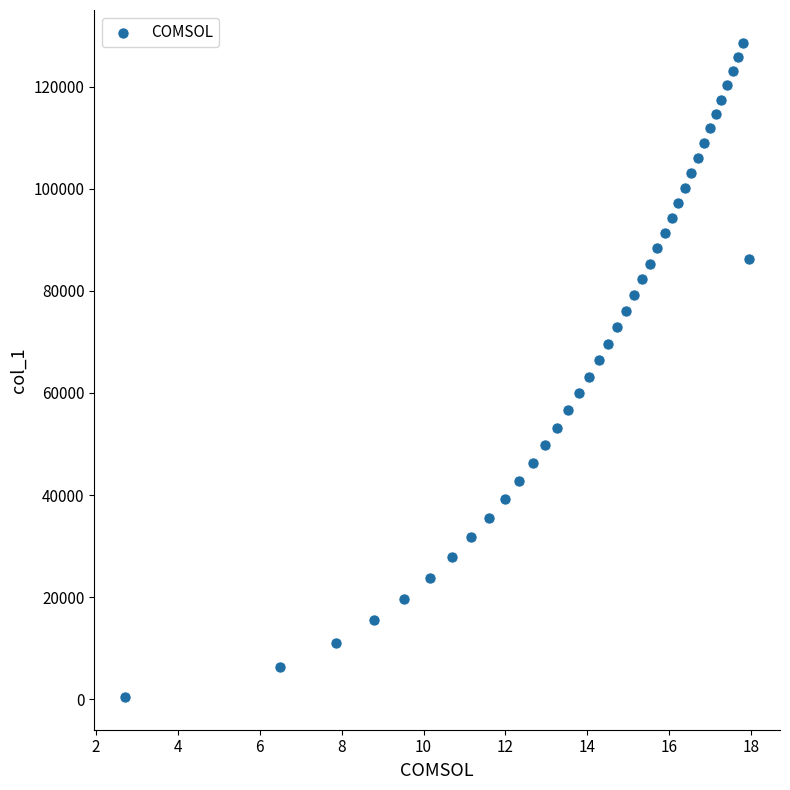

What is the range of Y values (max minus min)?

128118.0